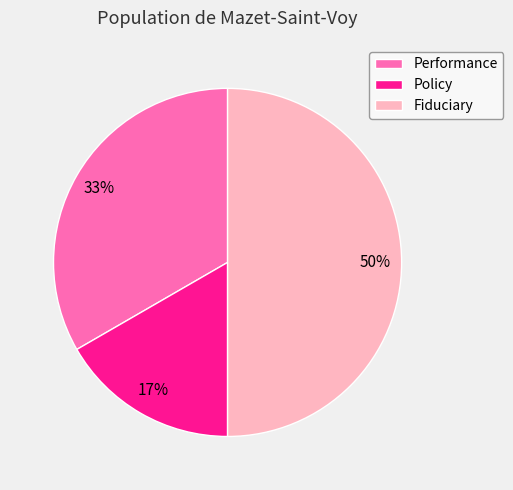

True or false: Fiduciary accounts for 50% of the total.

True